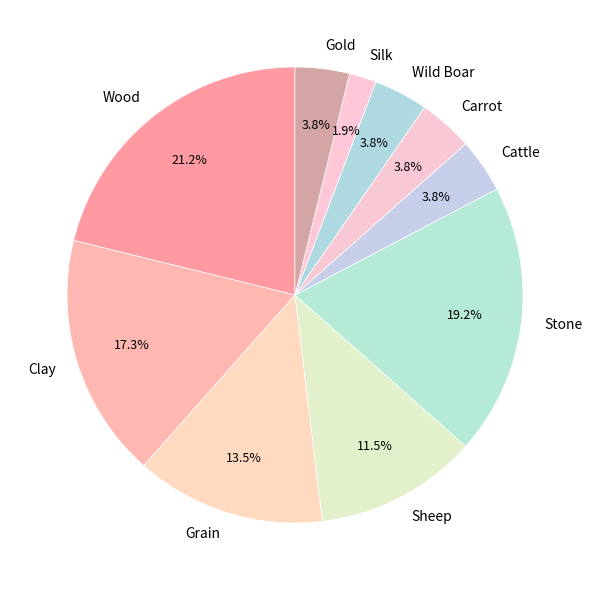

Which has a higher value, Grain or Wild Boar?

Grain